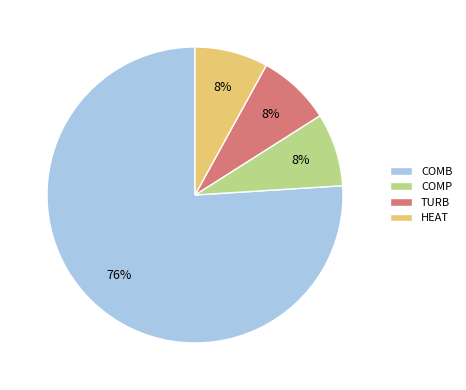

Do TURB and COMP together represent more than half of the pie?

No